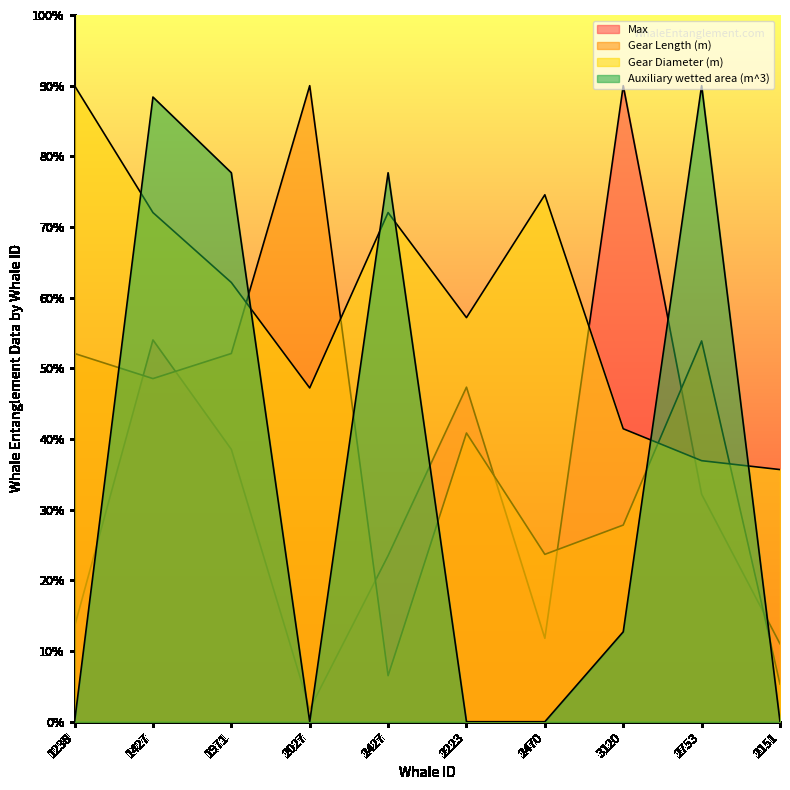

Which label corresponds to the smallest value in the chart?

1238